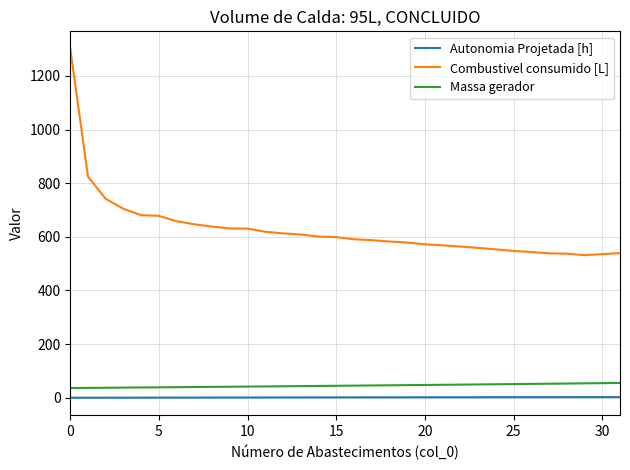

Does the chart have visible grid lines?

Yes